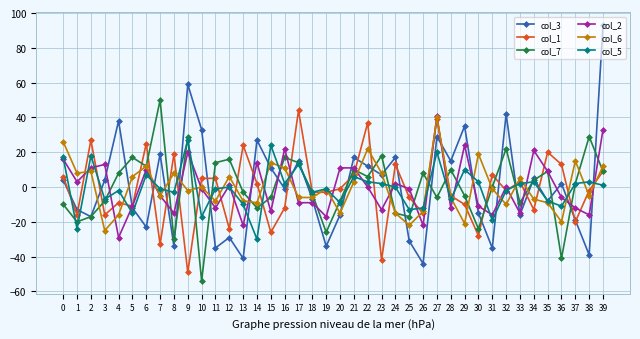

What is the greatest value displayed?

93